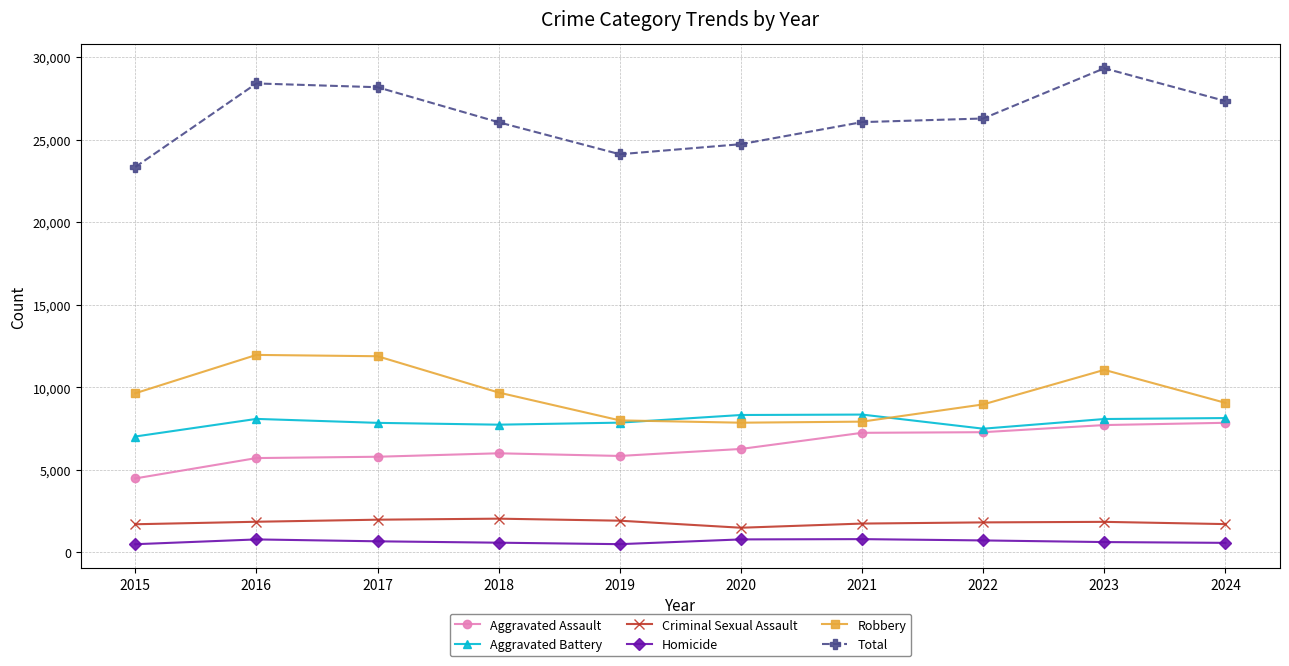

Which series has the largest total across all categories?

Total